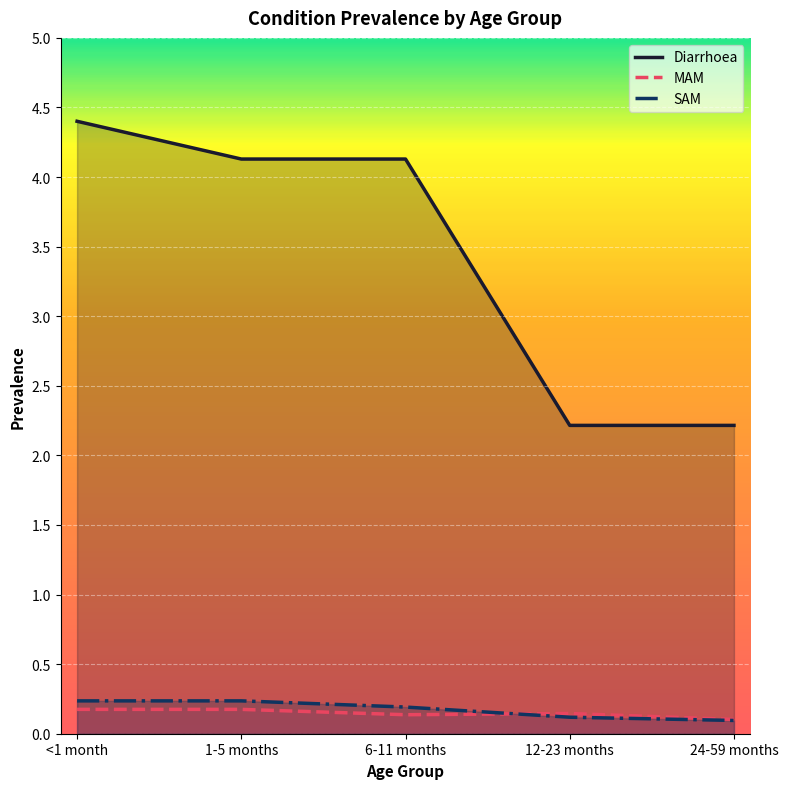

How many values in the Diarrhoea series exceed 4?

3